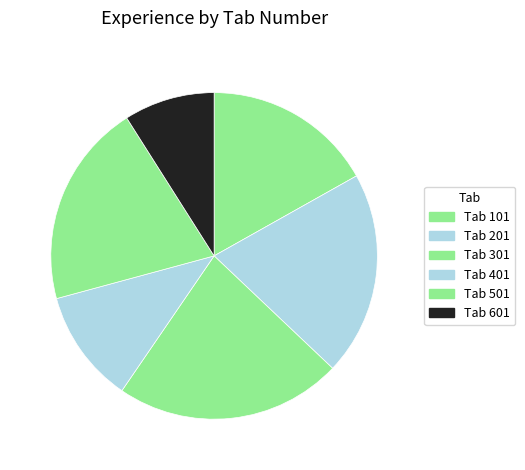

How many segments does this pie chart have?

6